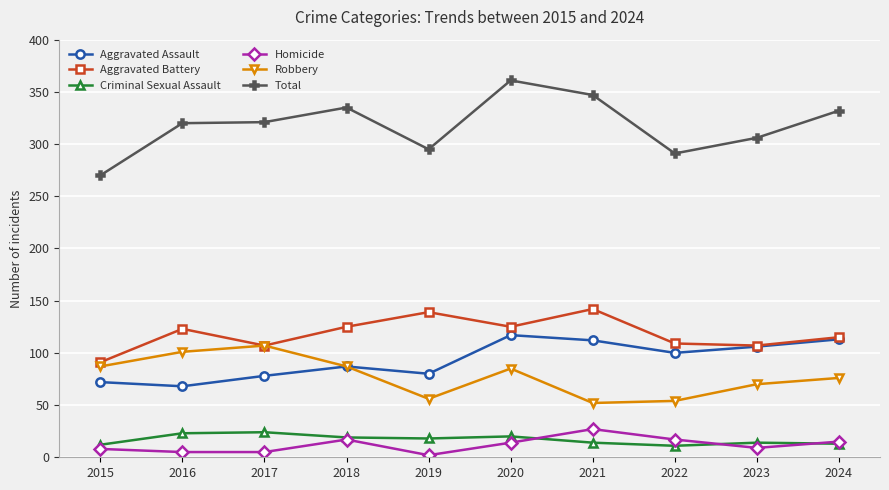

Which series has the largest range (max minus min)?

Total